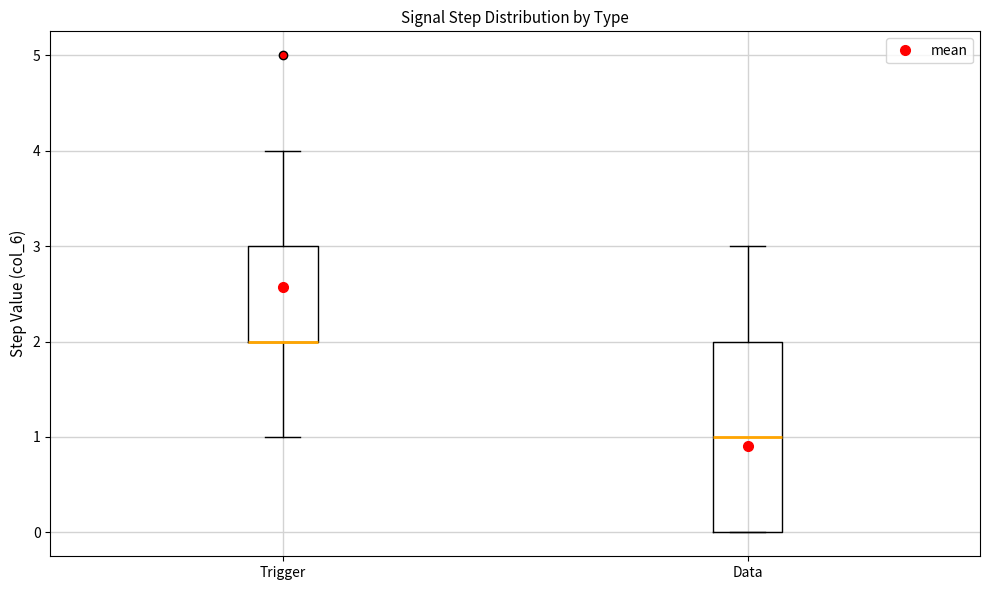

Reading left to right, read every box against the y-axis: the position of its median line, the range the box covers, and the ends of its whiskers. The values are not printed on the chart, so give them approximately, as read against the axis.

Trigger: median 2 (drawn on the box's lower edge), box 2 to 3, whiskers 1 to 4
Data: median 1, box 0 to 2, whiskers 0 to 3